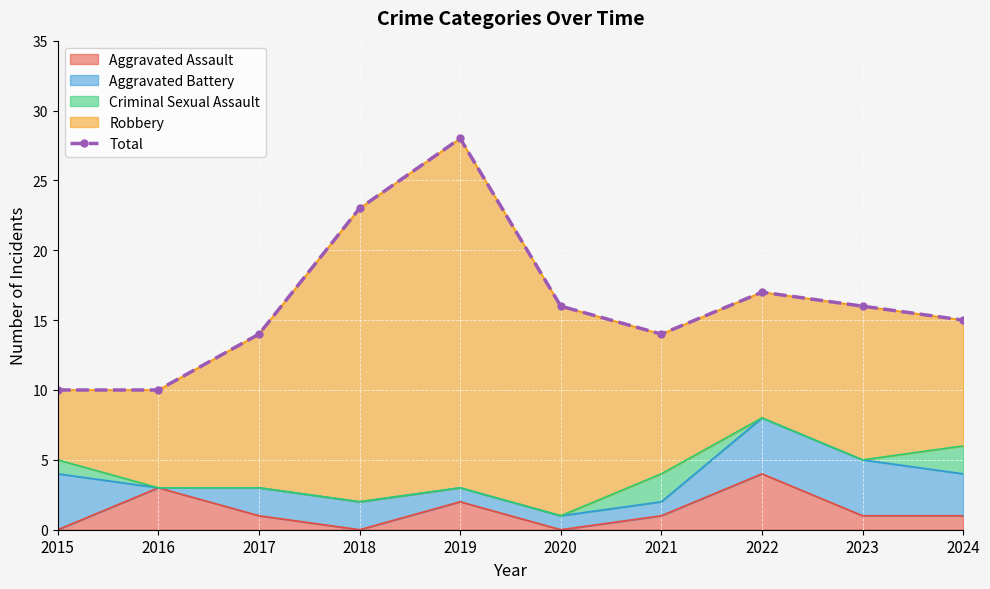

Which has a higher value, 2019 or 2017?

2019